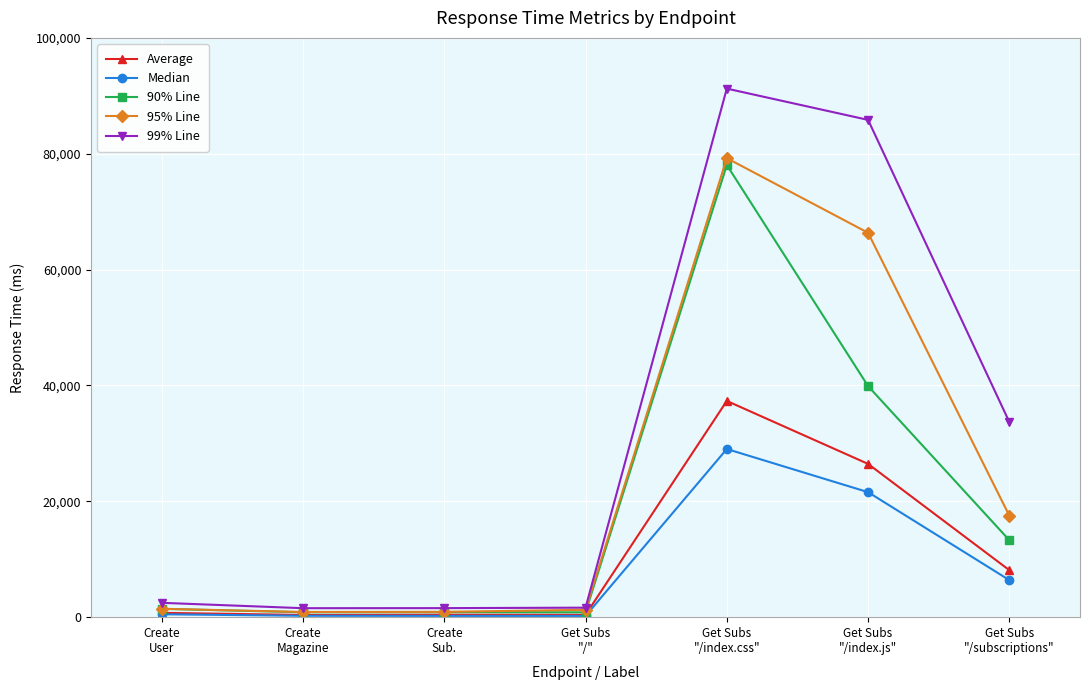

At how many categories does at least one series exceed 22672?

3